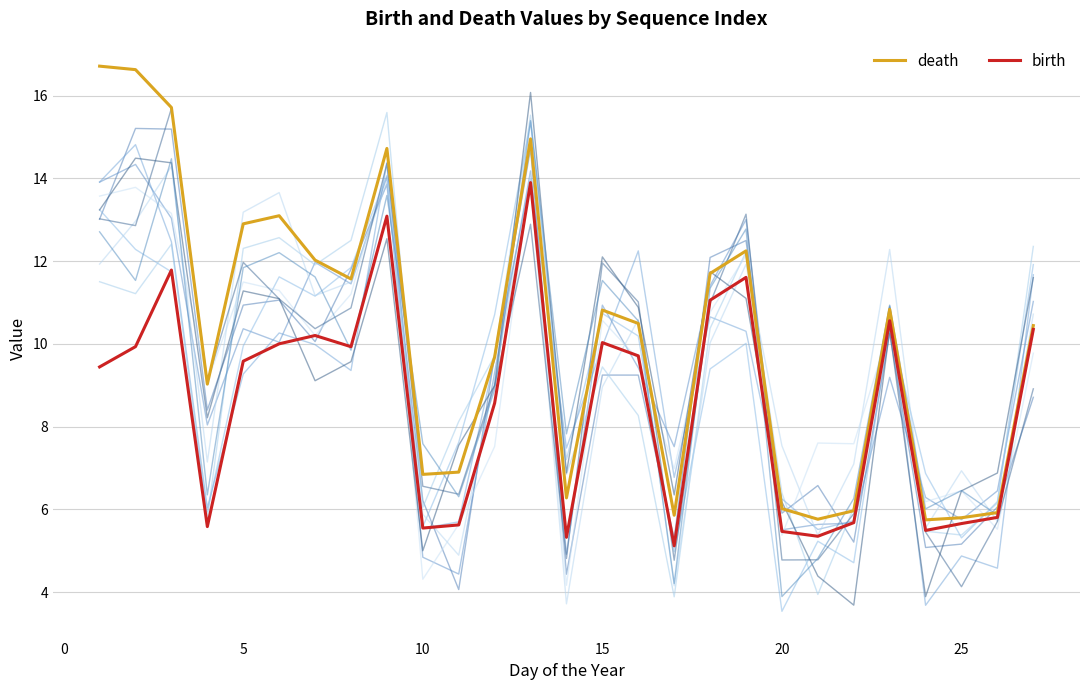

Is the value of birth at 18 greater than the value of death at 10?

Yes